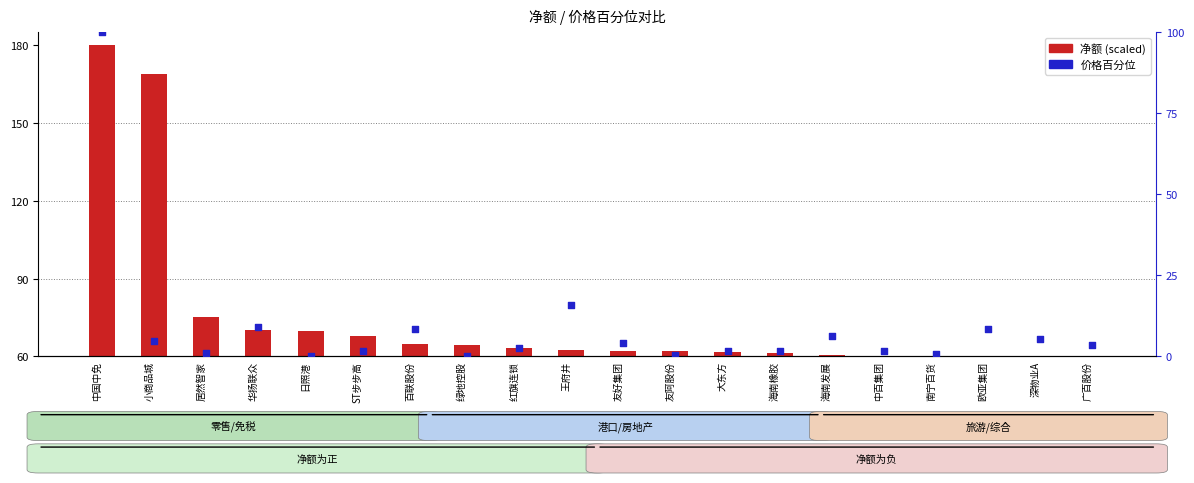

At how many categories does at least one series exceed 158?

2